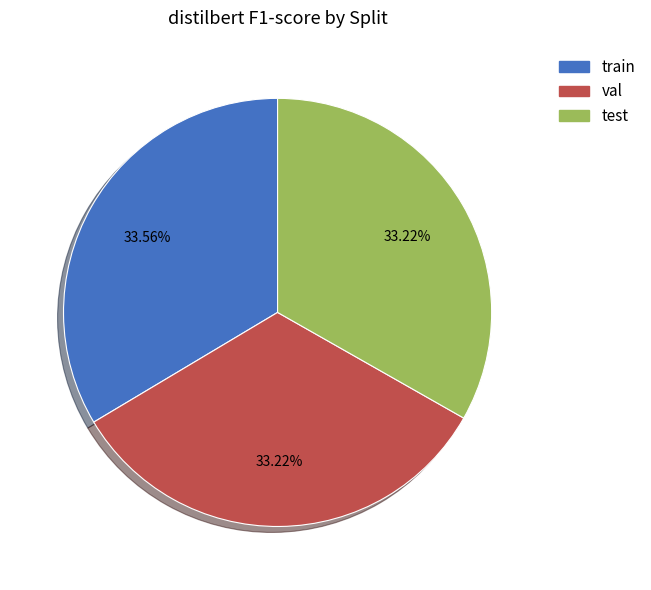

To the nearest percent, what percentage of the pie is test?

33%